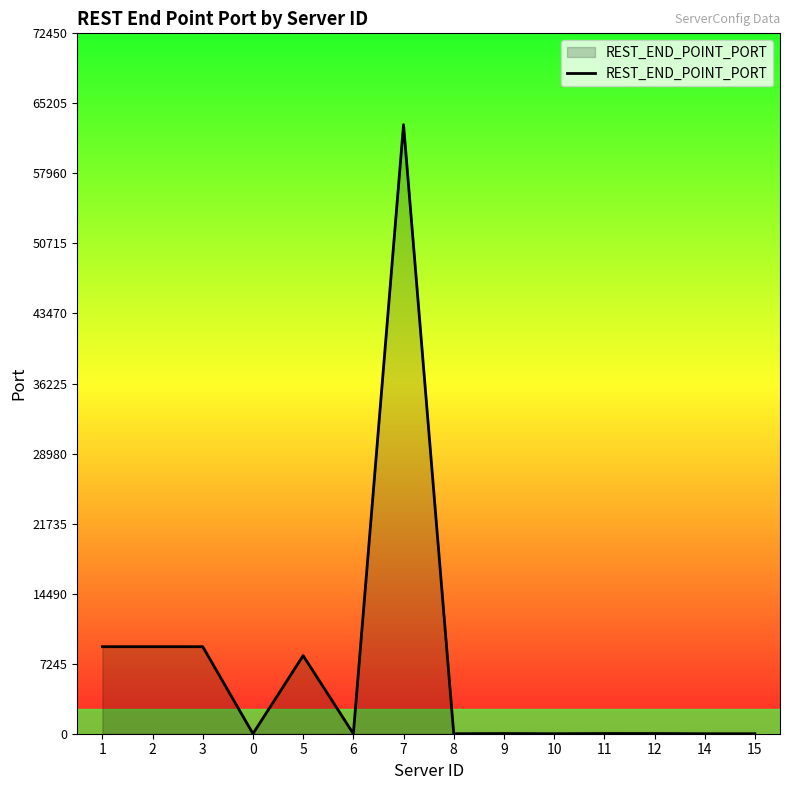

Where does the data first go above 21?

1